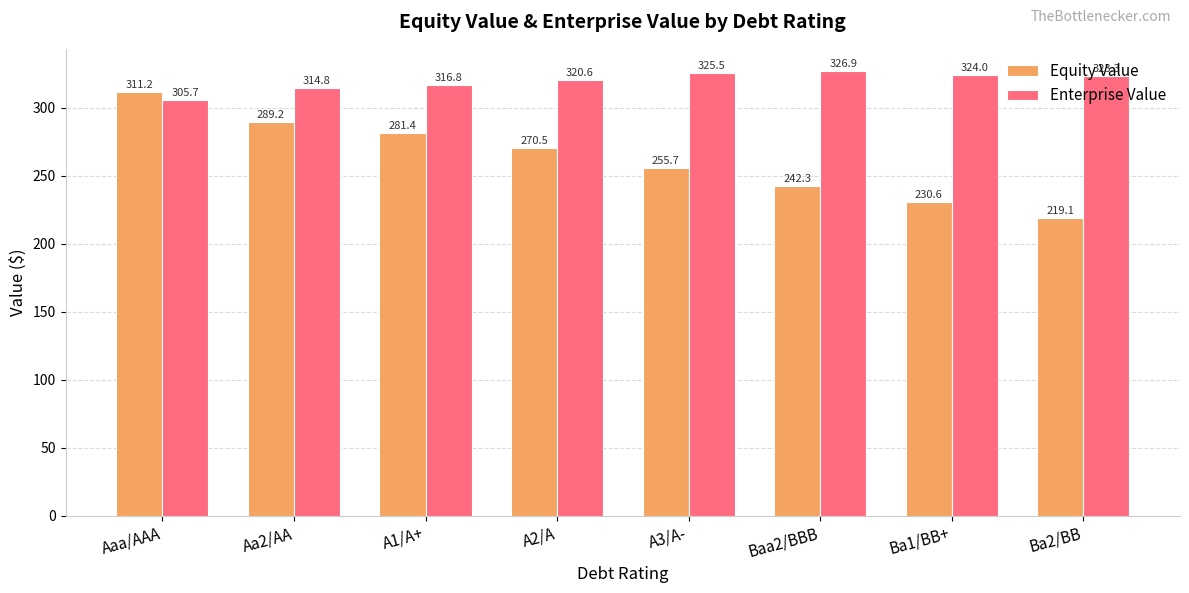

What is the value of the Enterprise Value bar at the 8th from the left?

323.3